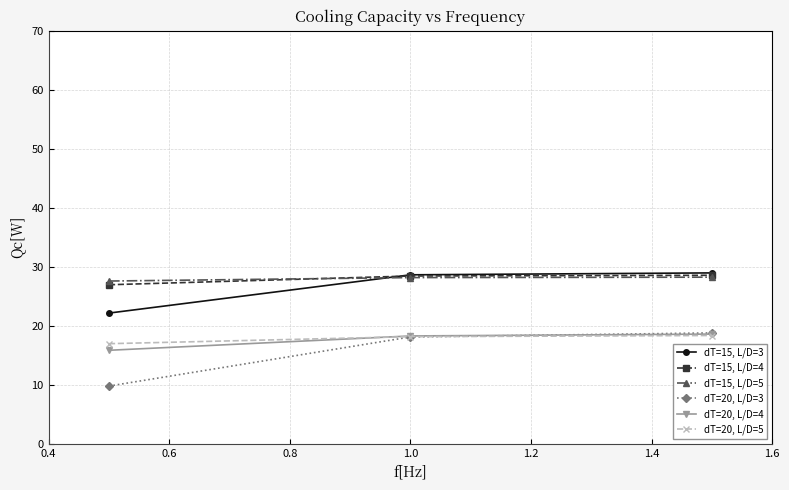

Rank the series by their maximum value, from highest to lowest.

dT=15, L/D=3, dT=15, L/D=4, dT=15, L/D=5, dT=20, L/D=3, dT=20, L/D=4, dT=20, L/D=5